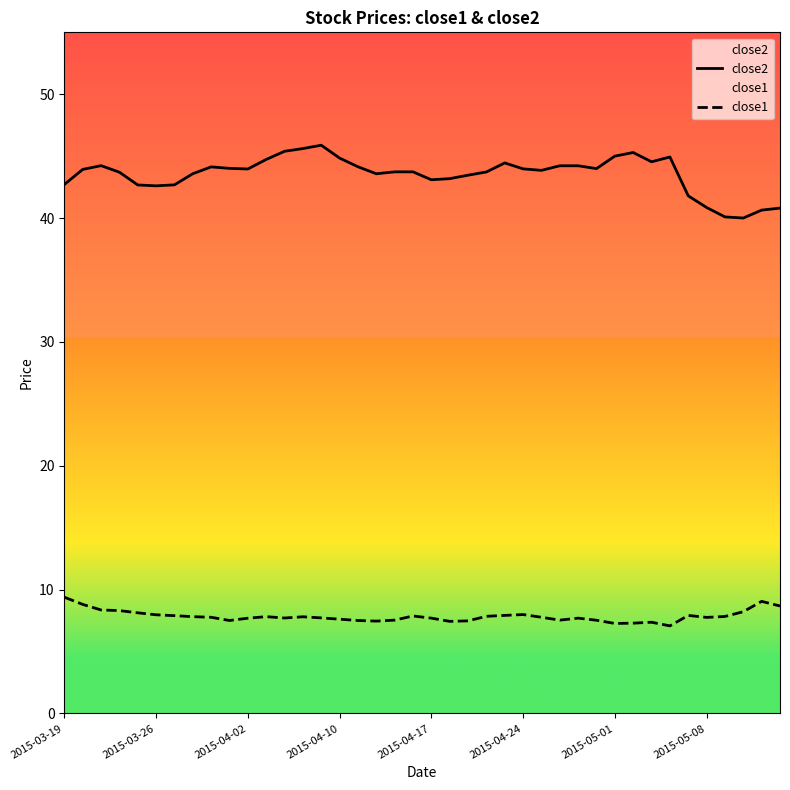

What are all the series names shown in the legend?

close2, close1